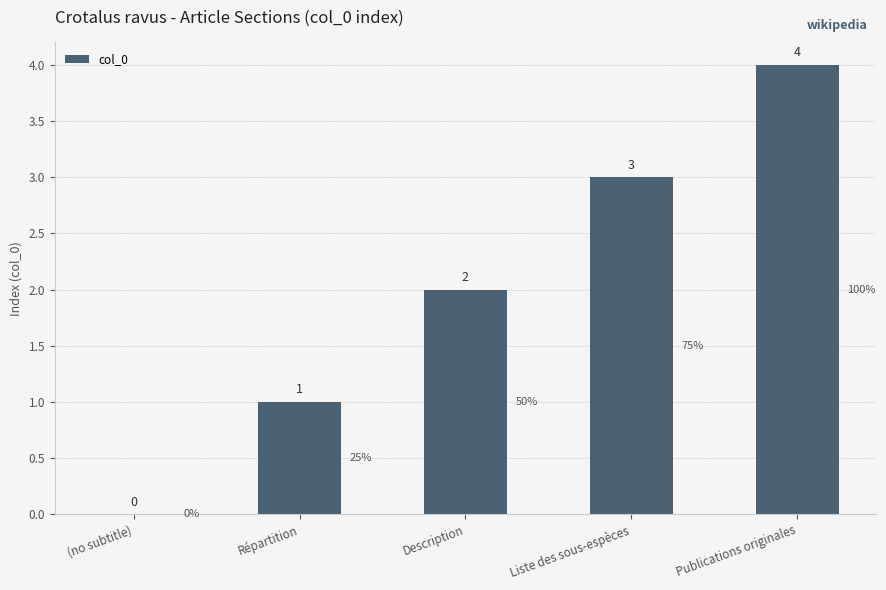

What is the ratio of the value at Description to the value at Répartition?

2.0